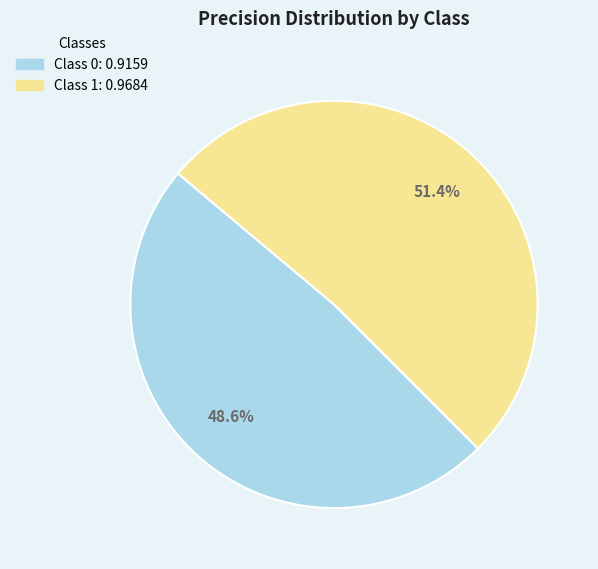

Does any single category account for the majority?

Yes